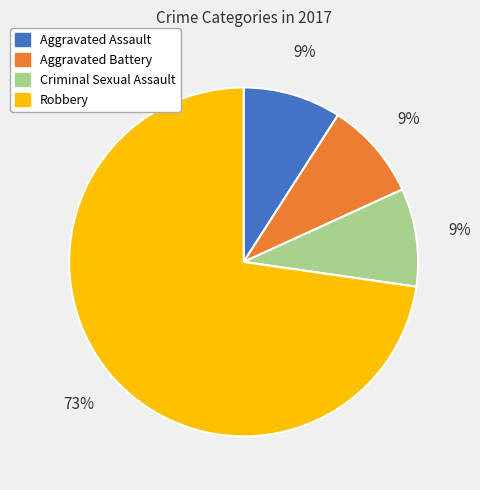

Count the number of slices in the pie.

4